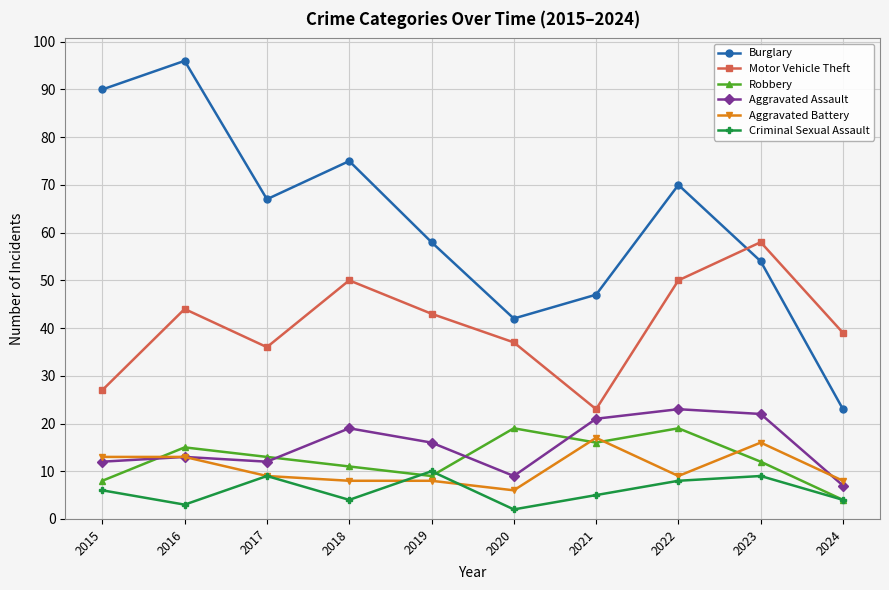

Reading right to left, transcribe all the data shown in this chart.

Burglary: 2024=23	2023=54	2022=70	2021=47	2020=42	2019=58	2018=75	2017=67	2016=96	2015=90
Motor Vehicle Theft: 2024=39	2023=58	2022=50	2021=23	2020=37	2019=43	2018=50	2017=36	2016=44	2015=27
Robbery: 2024=4	2023=12	2022=19	2021=16	2020=19	2019=9	2018=11	2017=13	2016=15	2015=8
Aggravated Assault: 2024=7	2023=22	2022=23	2021=21	2020=9	2019=16	2018=19	2017=12	2016=13	2015=12
Aggravated Battery: 2024=8	2023=16	2022=9	2021=17	2020=6	2019=8	2018=8	2017=9	2016=13	2015=13
Criminal Sexual Assault: 2024=4	2023=9	2022=8	2021=5	2020=2	2019=10	2018=4	2017=9	2016=3	2015=6